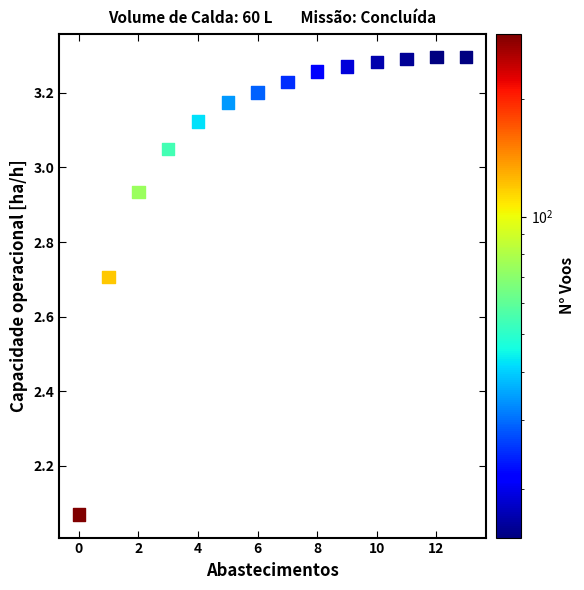

What is the range of Y values (max minus min)?

1.2